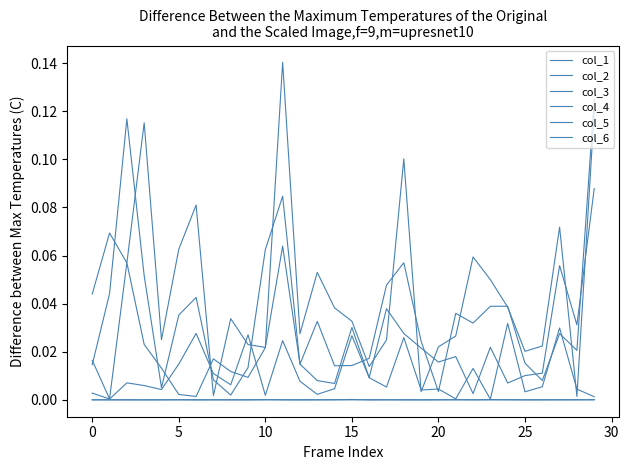

Reading left to right, transcribe all the data shown in this chart.

col_1: 0.0	0.0	0.0	0.0	0.0	0.0	0.0	0.0	0.0	0.0	0.0	0.0	0.0	0.0	0.0	0.0	0.0	0.0	0.0	0.0	0.0	0.0	0.0	0.0	0.0	0.0	0.0	0.0	0.0	0.0
col_2: 0.0	0.0	0.0	0.0	0.0	0.0	0.0	0.0	0.0	0.0	0.0	0.0	0.0	0.0	0.0	0.0	0.0	0.0	0.0	0.0	0.0	0.0	0.0	0.0	0.0	0.0	0.0	0.0	0.0	0.0
col_3: 0.0	0.0	0.0	0.0	0.0	0.0	0.0	0.0	0.0	0.0	0.0	0.0	0.0	0.0	0.0	0.0	0.0	0.0	0.0	0.0	0.0	0.0	0.0	0.0	0.0	0.0	0.0	0.0	0.0	0.0
col_4: 0.0	0.0	0.1	0.0	0.0	0.0	0.0	0.0	0.0	0.0	0.0	0.1	0.0	0.0	0.0	0.0	0.0	0.0	0.0	0.0	0.0	0.0	0.0	0.0	0.0	0.0	0.0	0.1	0.0	0.1
col_5: 0.0	0.0	0.1	0.1	0.0	0.0	0.0	0.0	0.0	0.0	0.1	0.1	0.0	0.0	0.0	0.0	0.0	0.0	0.1	0.0	0.0	0.0	0.0	0.0	0.0	0.0	0.0	0.0	0.0	0.1
col_6: 0.0	0.1	0.1	0.1	0.0	0.1	0.1	0.0	0.0	0.0	0.0	0.1	0.0	0.1	0.0	0.0	0.0	0.0	0.1	0.0	0.0	0.0	0.1	0.1	0.0	0.0	0.0	0.1	0.0	0.1